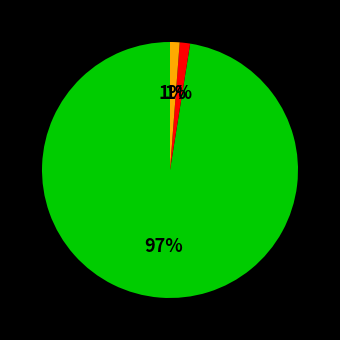

Does any single category account for the majority?

Yes